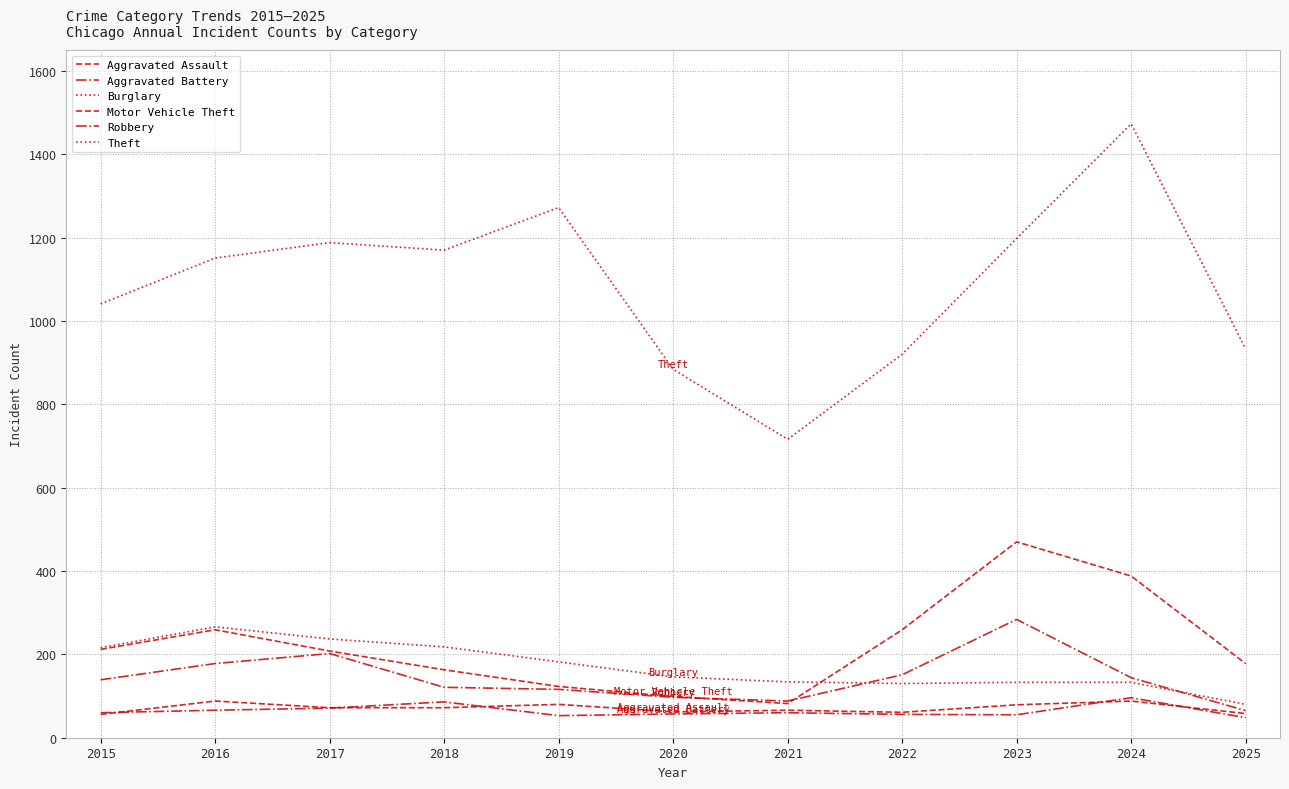

Is the value of Motor Vehicle Theft at 2020 greater than the value of Theft at 2023?

No